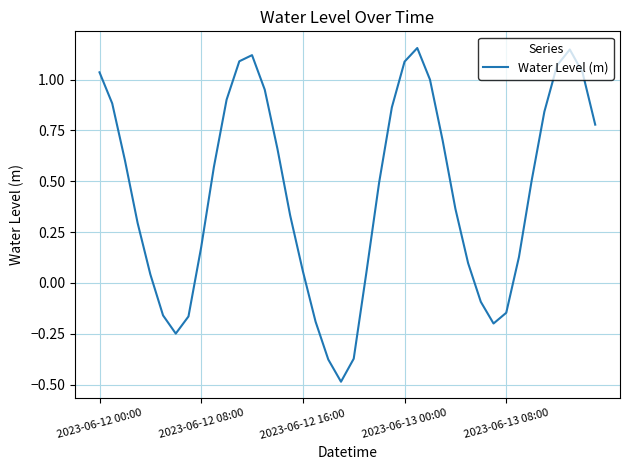

What is the smallest value displayed?

-0.5